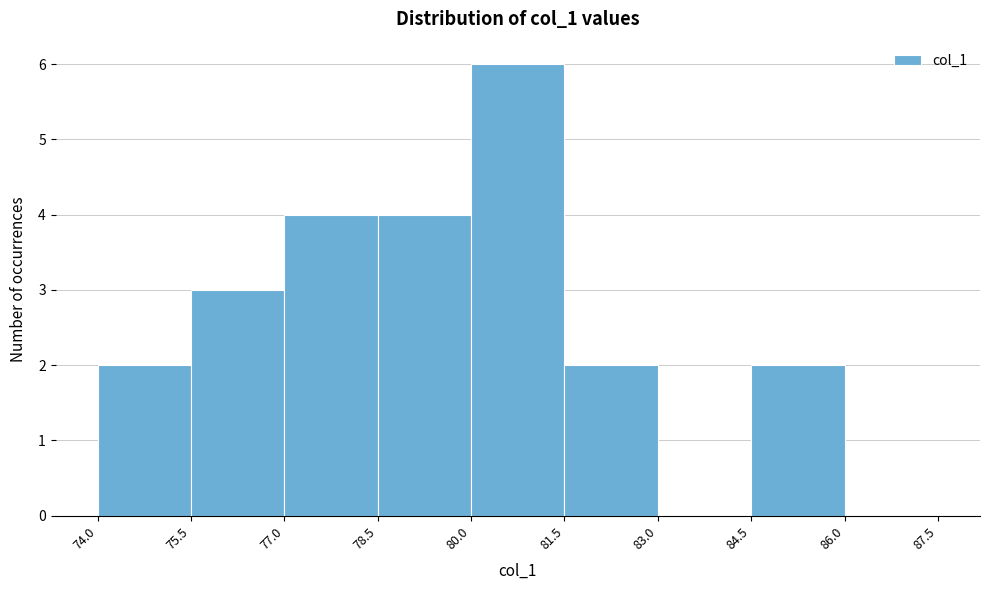

What is the height of the bar covering 80.0 to 81.5 on the x-axis? The values are not printed on the chart, so give them approximately, as read against the axis.

6